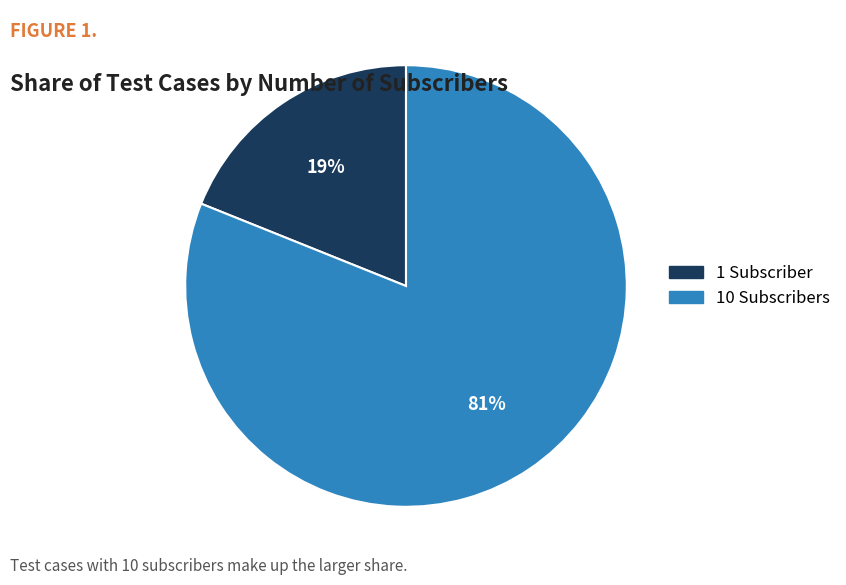

Which has a higher value, 1 Subscriber or 10 Subscribers?

10 Subscribers